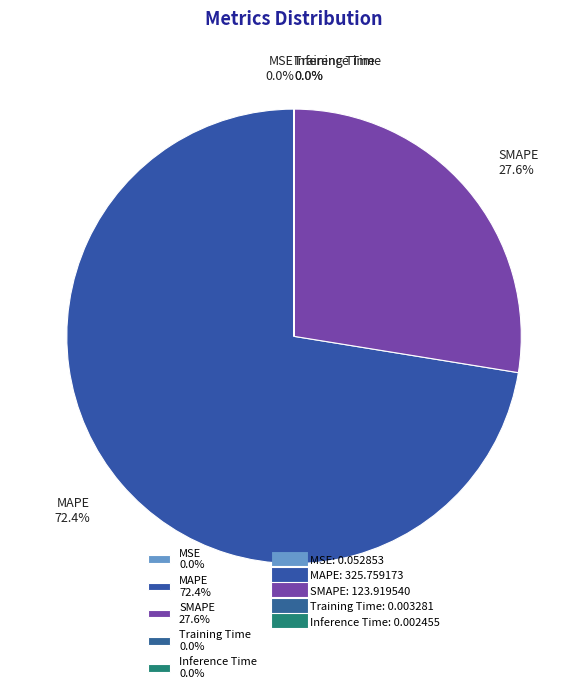

What is the ratio of the value at SMAPE 27.6% to the value at MAPE 72.4%?

0.4